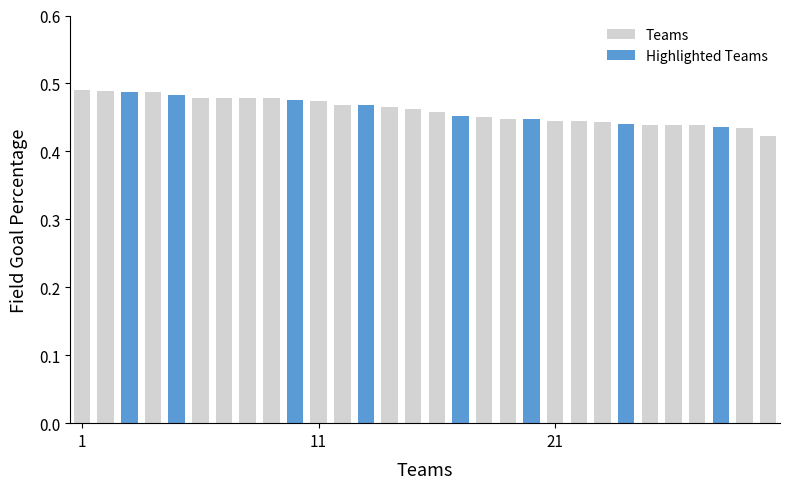

What is the difference between the maximum and second lowest values?

0.1